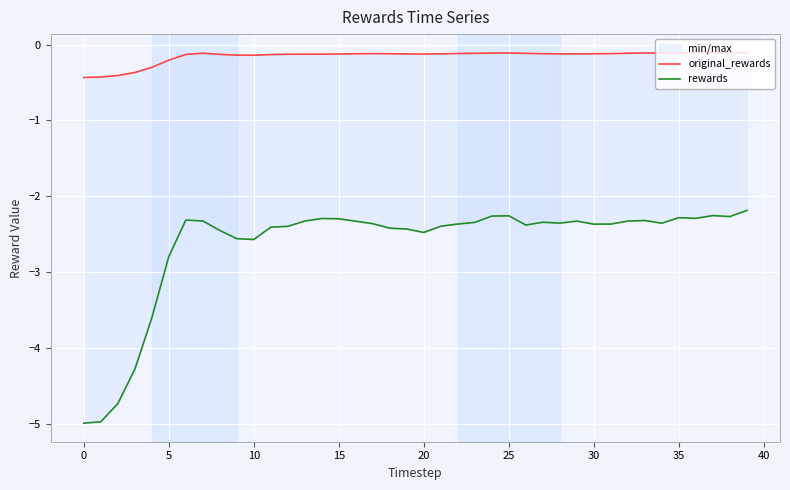

List the series in order of their peak value, highest first.

original_rewards, rewards